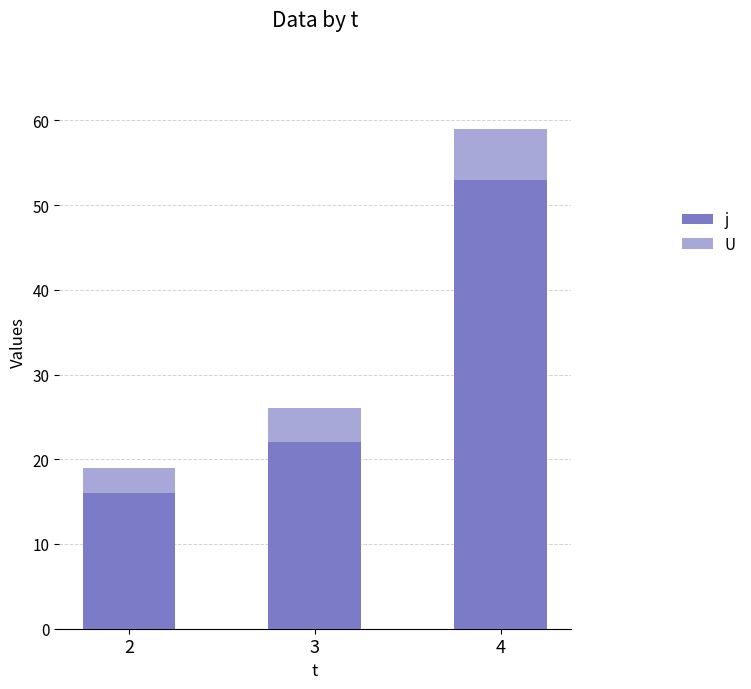

The value of j at 3 is 35. True or false?

False